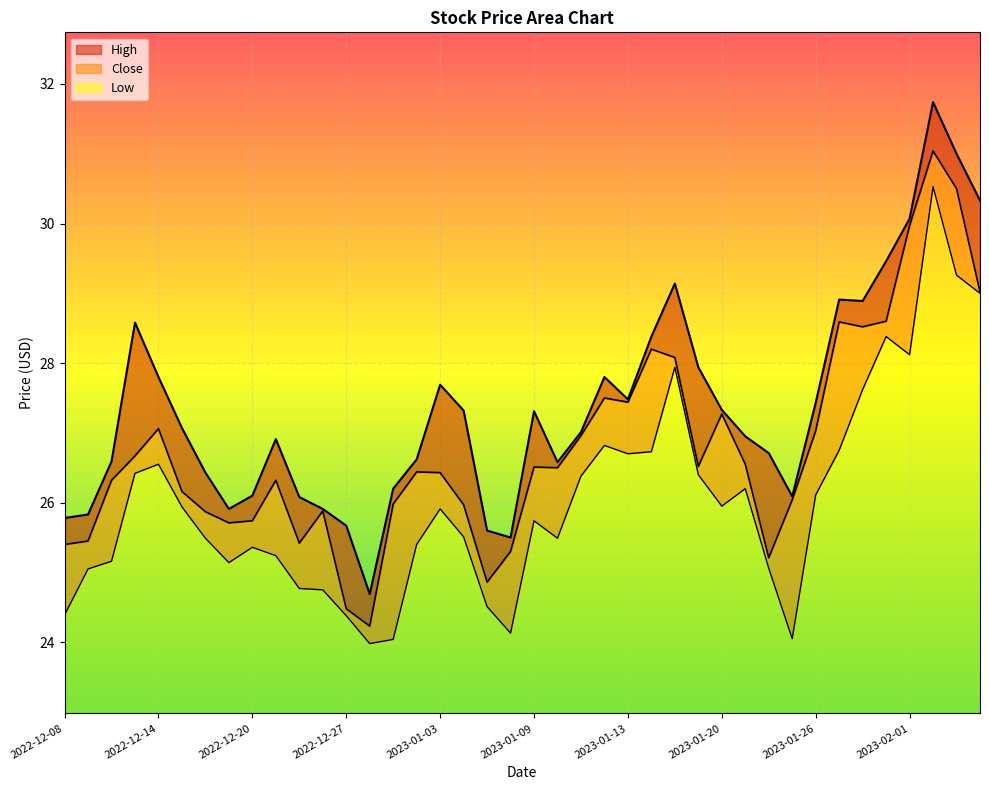

How many lines are shown in the chart?

3